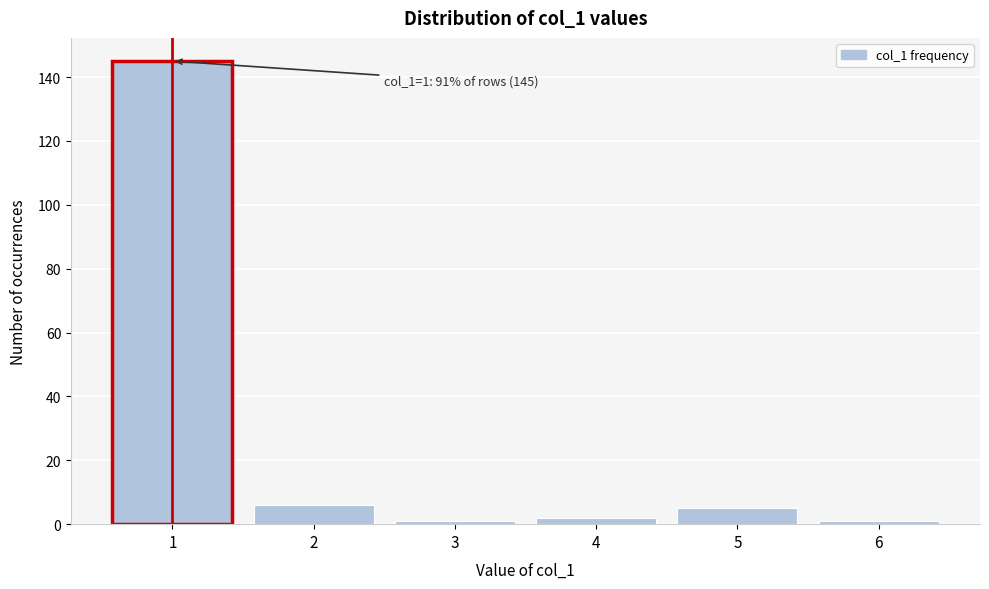

Reading right to left, what are all the values shown in this chart?

6=1	5=5	4=2	3=1	2=6	1=145